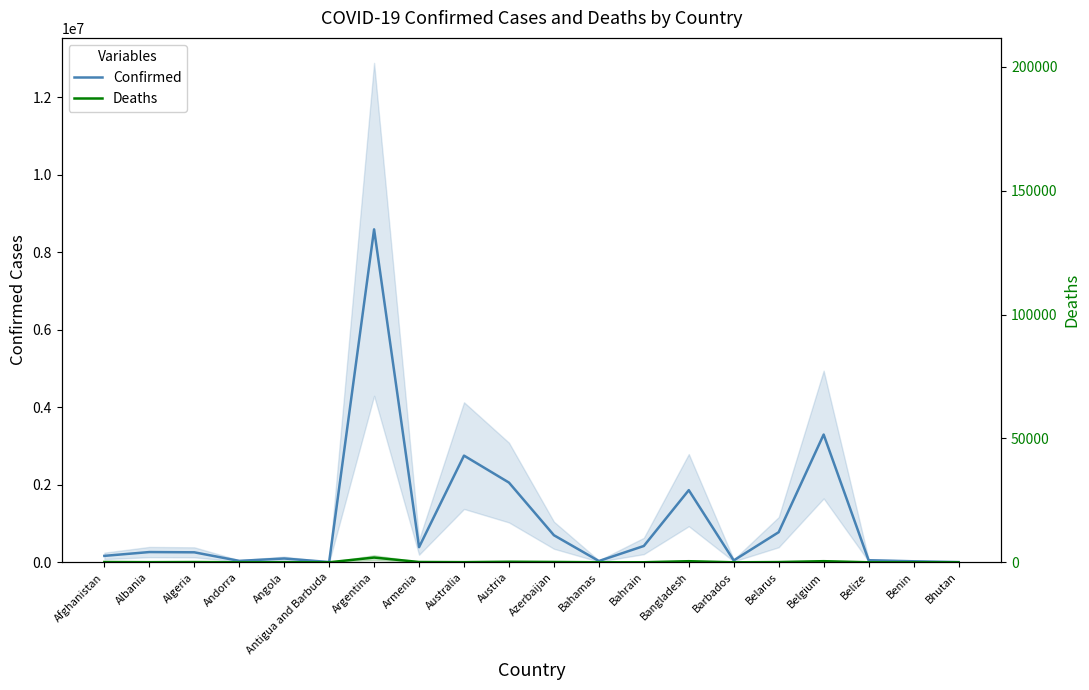

Reading left to right, transcribe all the data shown in this chart.

Confirmed: Afghanistan=166191	Albania=264624	Algeria=257976	Andorra=36599	Angola=98364	Antigua and Barbuda=6853	Argentina=8589879	Armenia=389957	Australia=2752543	Austria=2056928	Azerbaijan=698654	Bahamas=32773	Bahrain=421081	Bangladesh=1861532	Barbados=48239	Belarus=777391	Belgium=3296038	Belize=53544	Benin=26498	Bhutan=6092
Deaths: Afghanistan=7432	Albania=3380	Algeria=6646	Andorra=147	Angola=1896	Antigua and Barbuda=131	Argentina=122684	Armenia=8086	Australia=4248	Austria=14232	Azerbaijan=8871	Bahamas=753	Bahrain=1411	Bangladesh=28589	Barbados=286	Belarus=6147	Belgium=29227	Belize=629	Benin=163	Bhutan=4